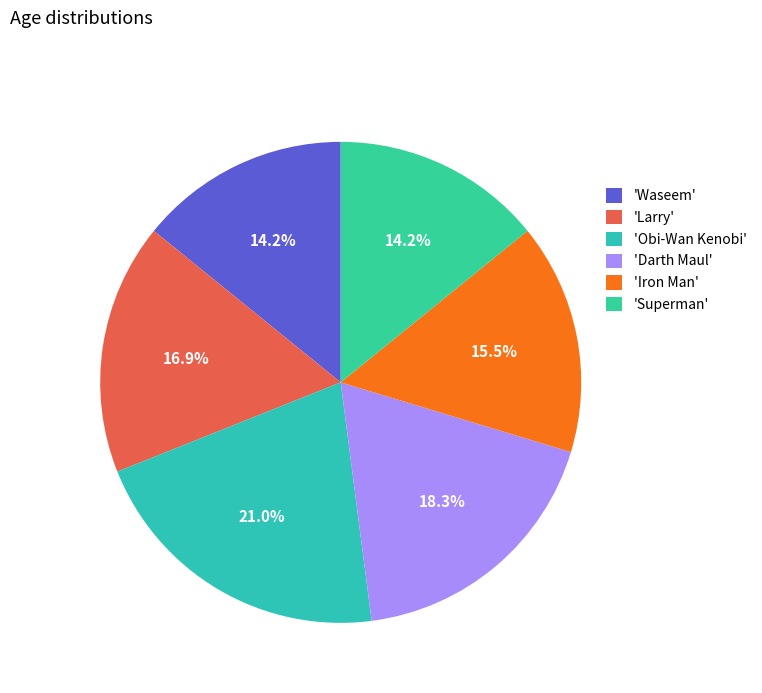

Is there a majority slice in this chart?

No